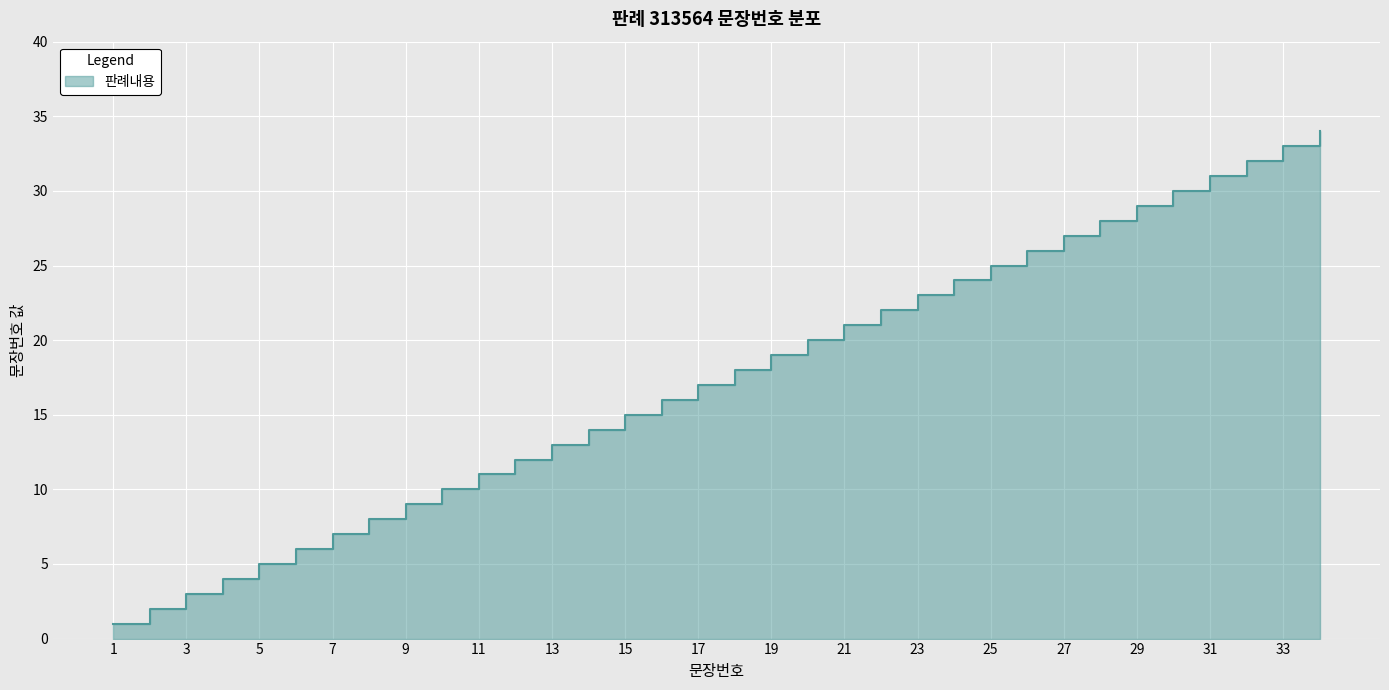

What value does the data have at 19, to the nearest 10?

20